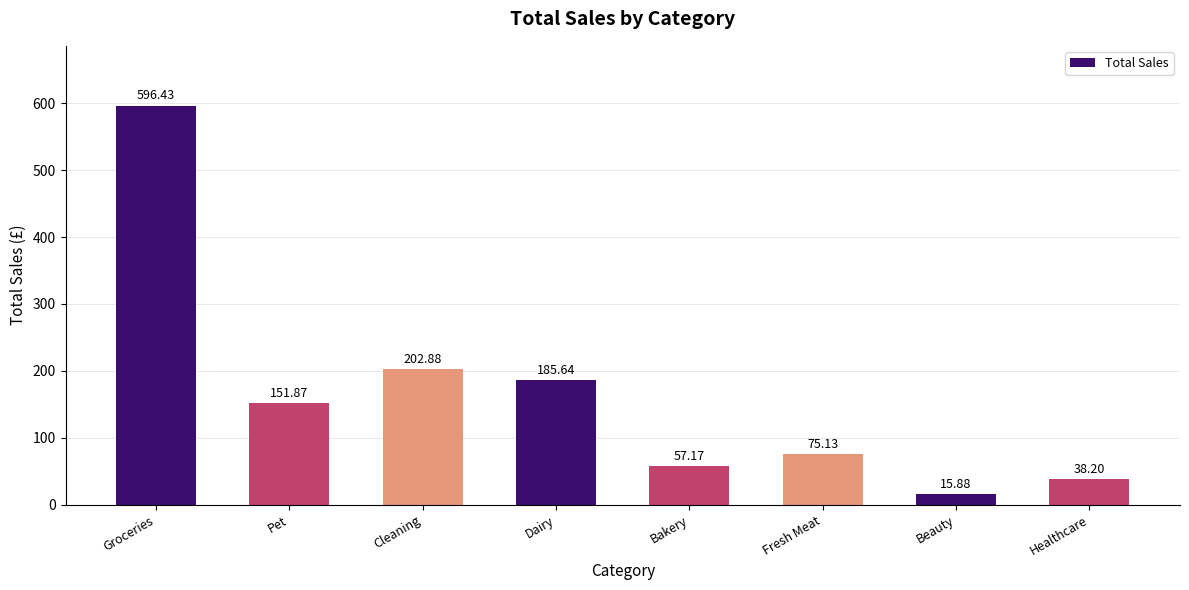

The chart shows a value of 596.4 at Groceries. True or false?

True